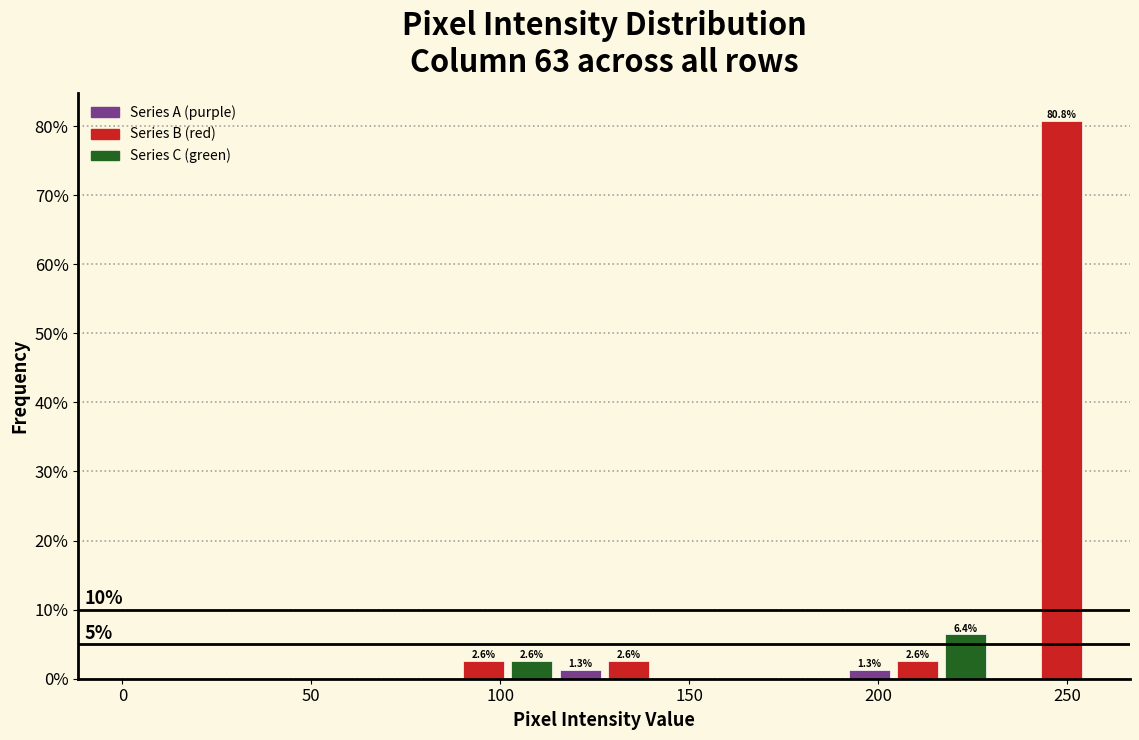

Read against the x-axis, roughly where is the centre of the tallest bar?

250